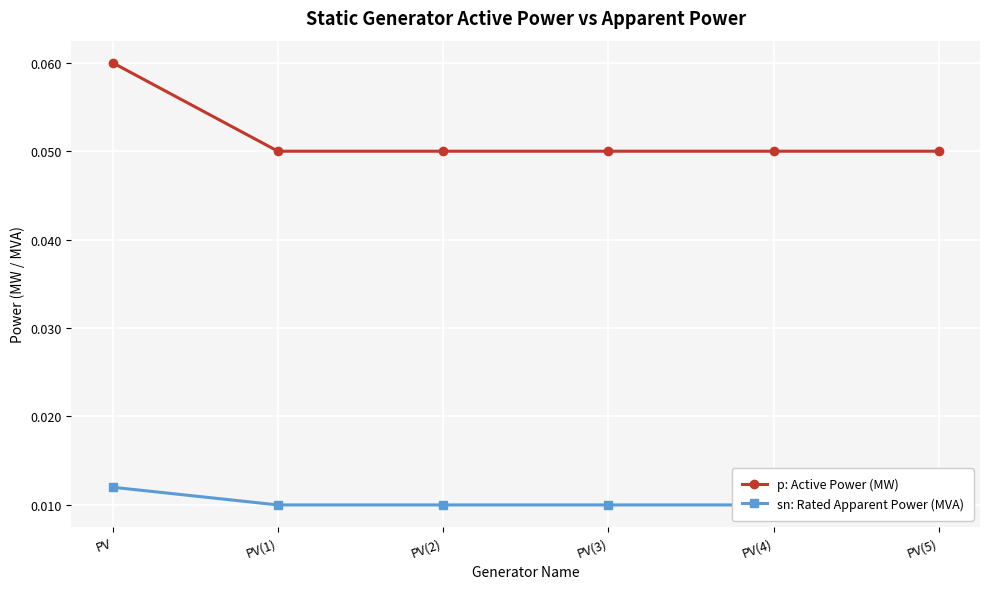

Count the number of categories in the chart.

6